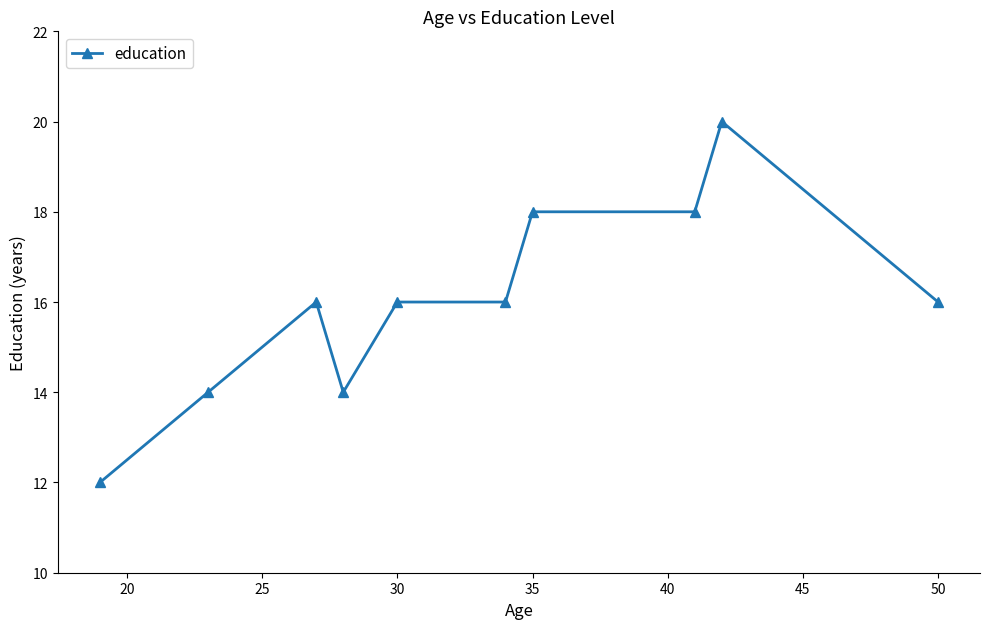

True or false: there are more than 0 points higher than both neighbors.

True